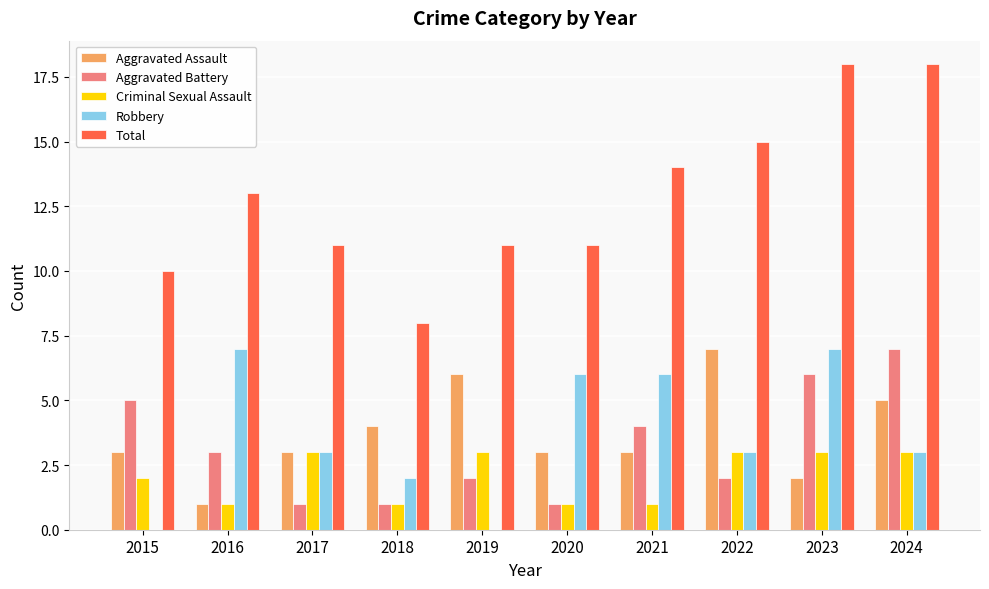

Which series changed the most between 2017 and 2024?

Total